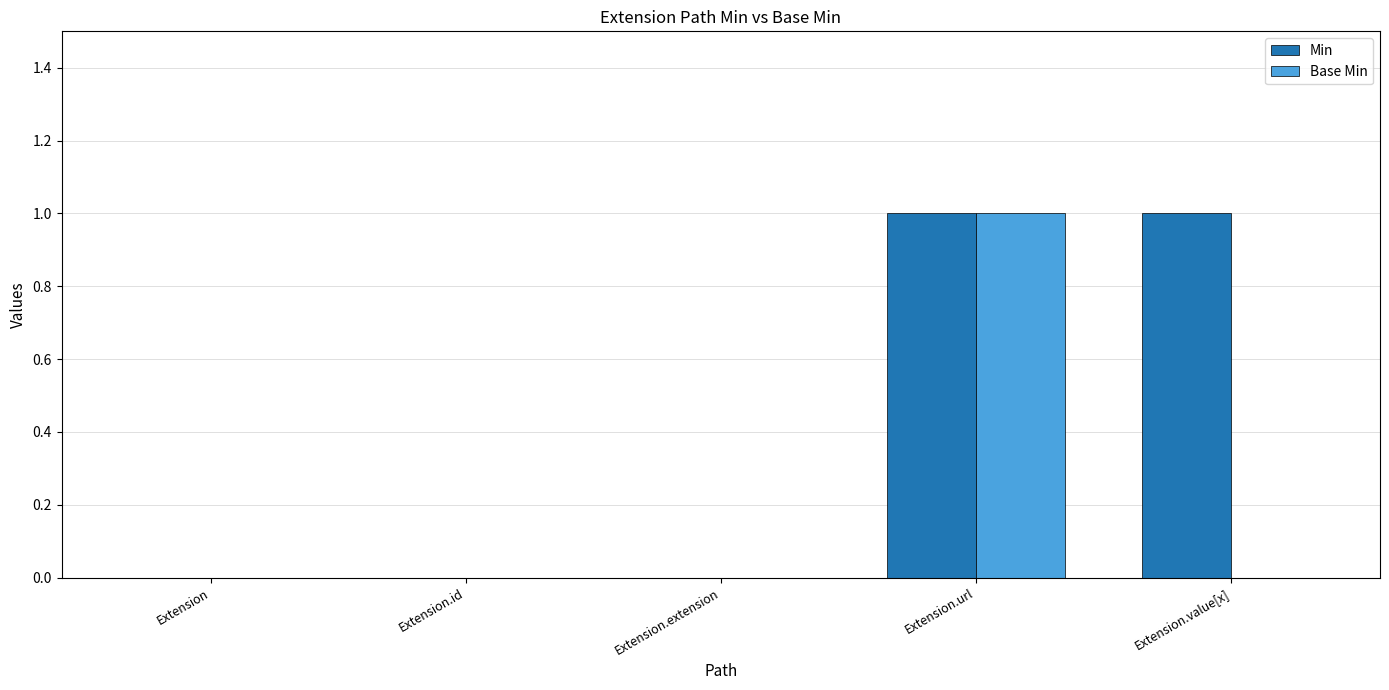

Is the value of Min at Extension.url greater than the value of Base Min at Extension.value[x]?

Yes